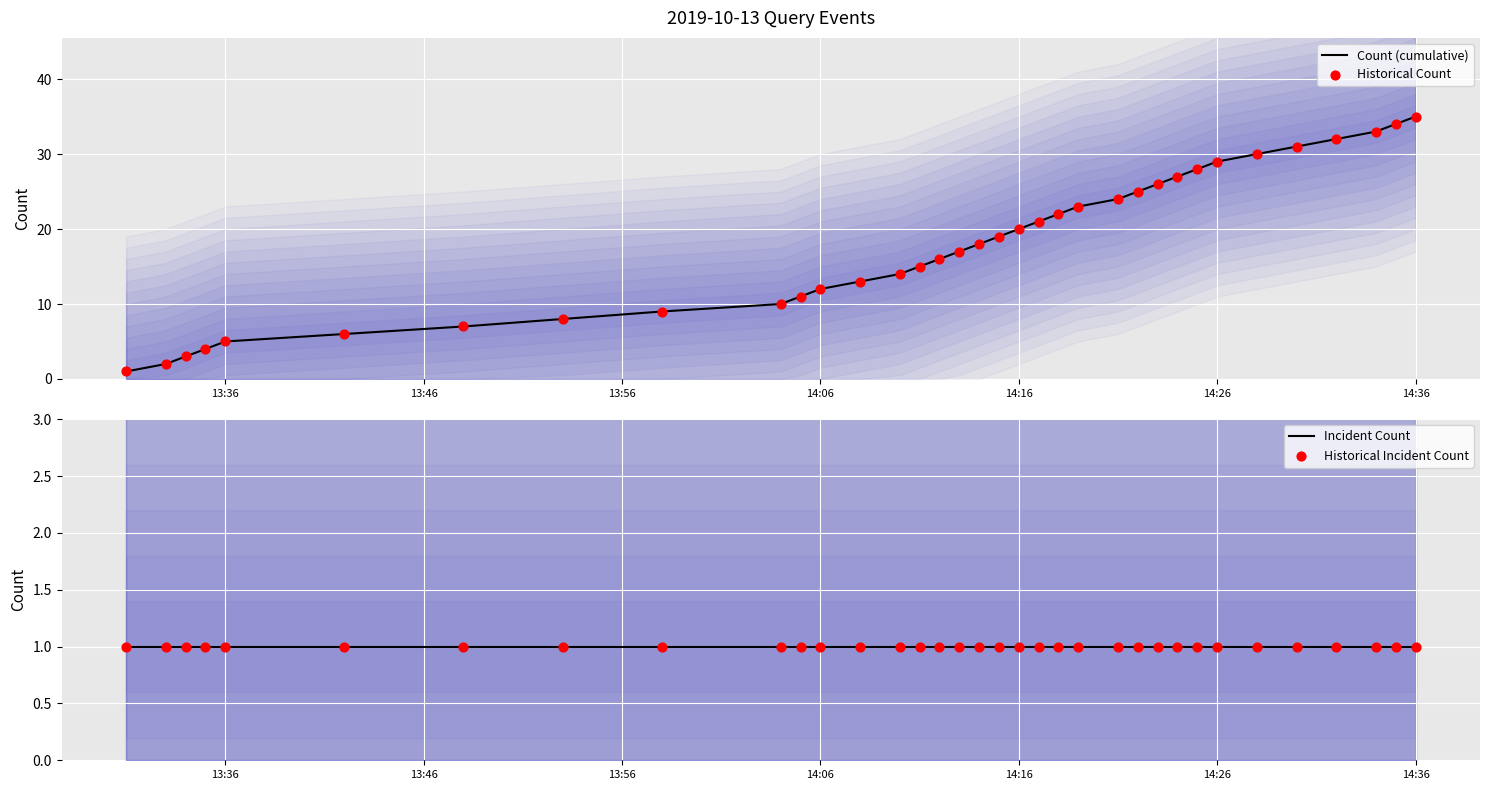

True or false: Count (cumulative) has a value of 8 at 14:06.

False